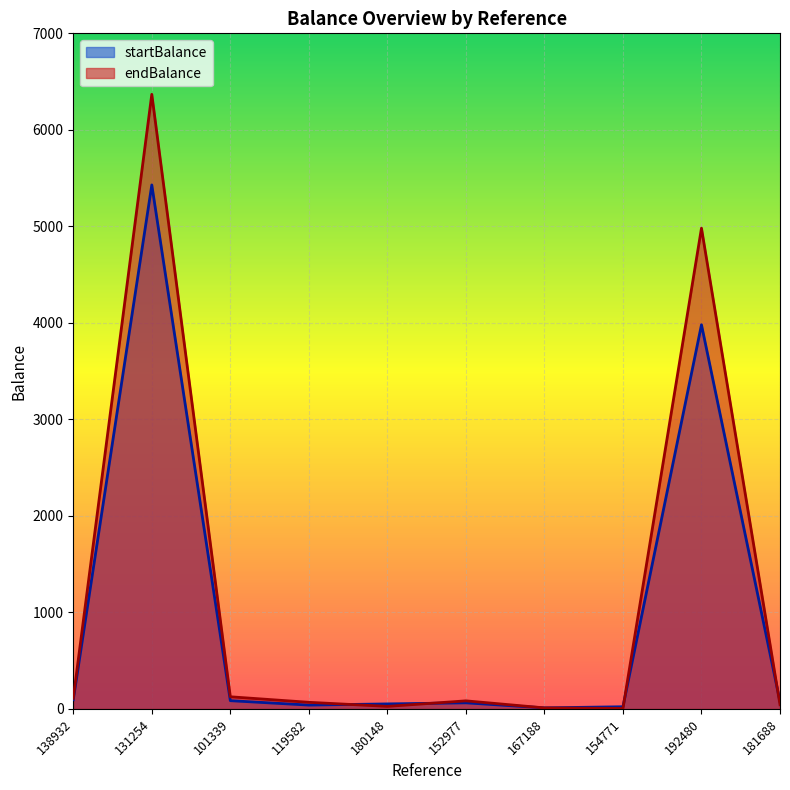

Where is endBalance nearest to the value 3185?

192480